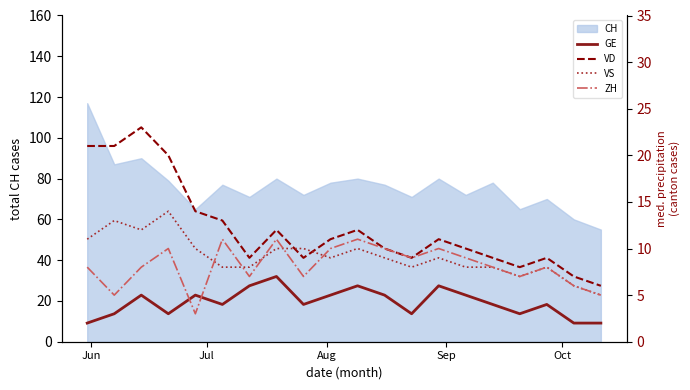

What is the minimum value for CH?

55